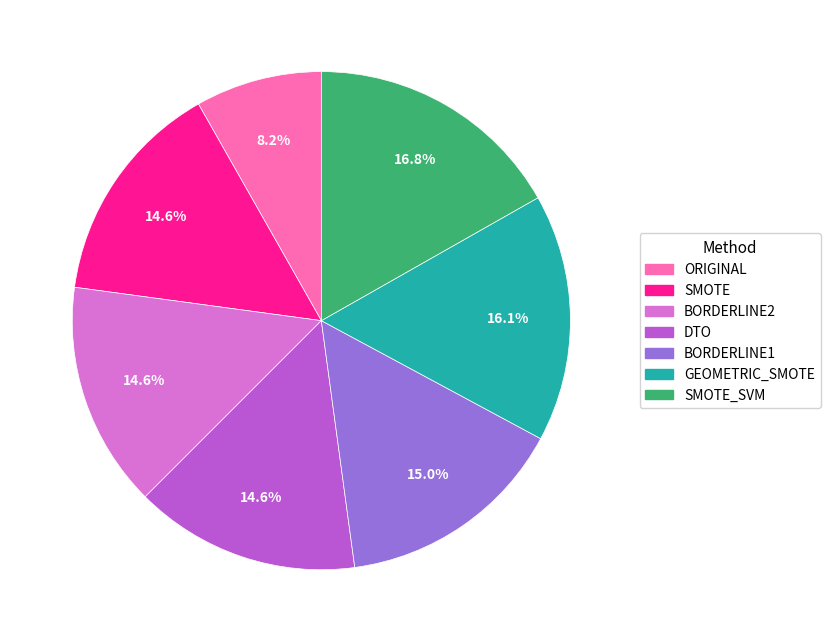

Count the number of slices in the pie.

7